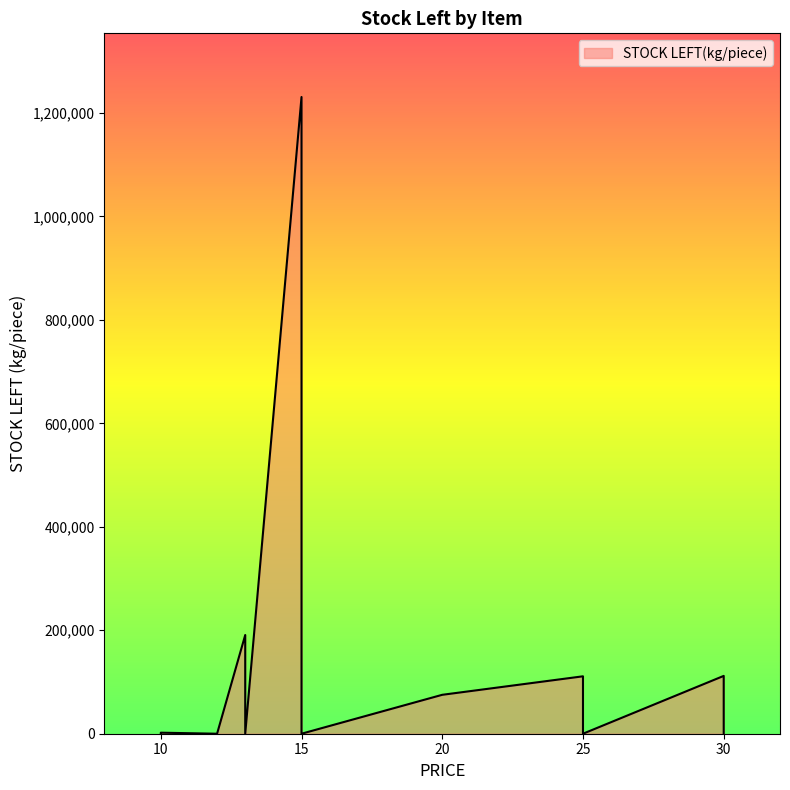

What is the greatest value displayed?

1230692.0